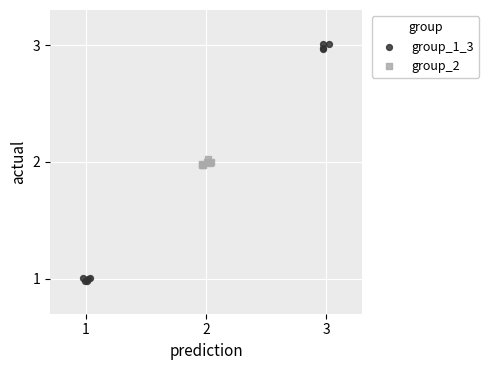

Which series reaches the minimum Y coordinate?

group_1_3